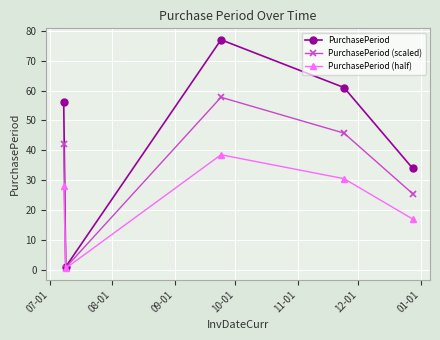

Which series has the largest range (max minus min)?

PurchasePeriod